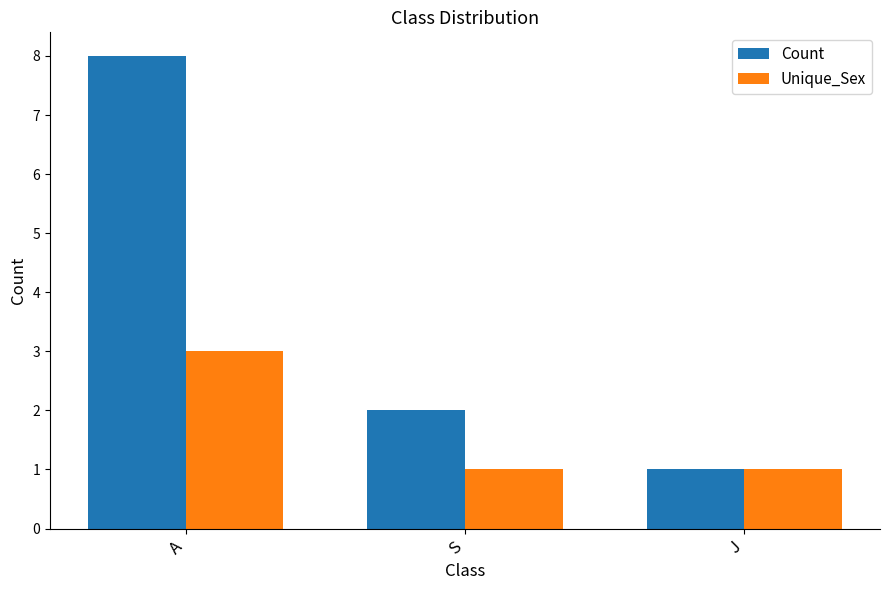

The value of Unique_Sex at A is 3. True or false?

True